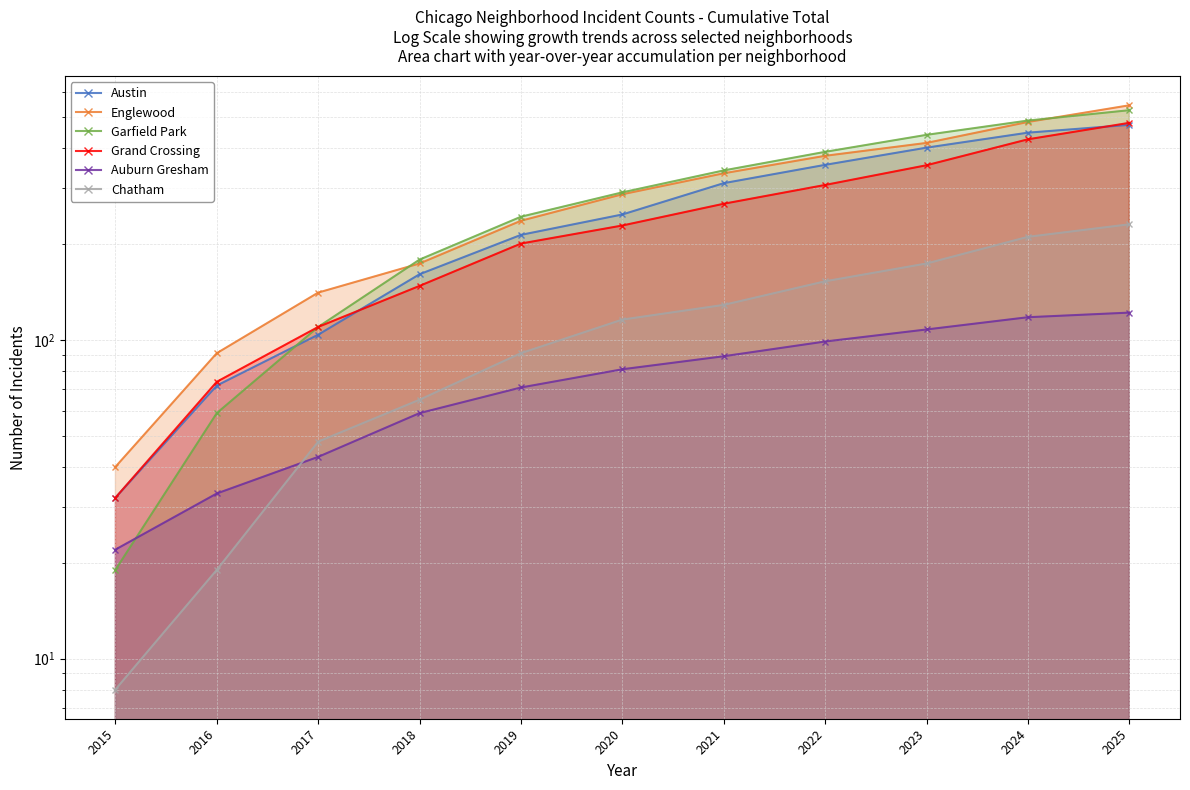

Reading left to right, list all the values displayed in this chart.

Austin: 32	72	104	161	214	248	311	355	402	448	474
Englewood: 40	91	141	174	237	287	334	379	416	484	546
Garfield Park: 19	59	110	179	244	291	341	390	441	489	527
Grand Crossing: 32	74	110	148	201	229	268	307	354	427	481
Auburn Gresham: 22	33	43	59	71	81	89	99	108	118	122
Chatham: 8	19	48	65	91	116	129	153	174	211	231